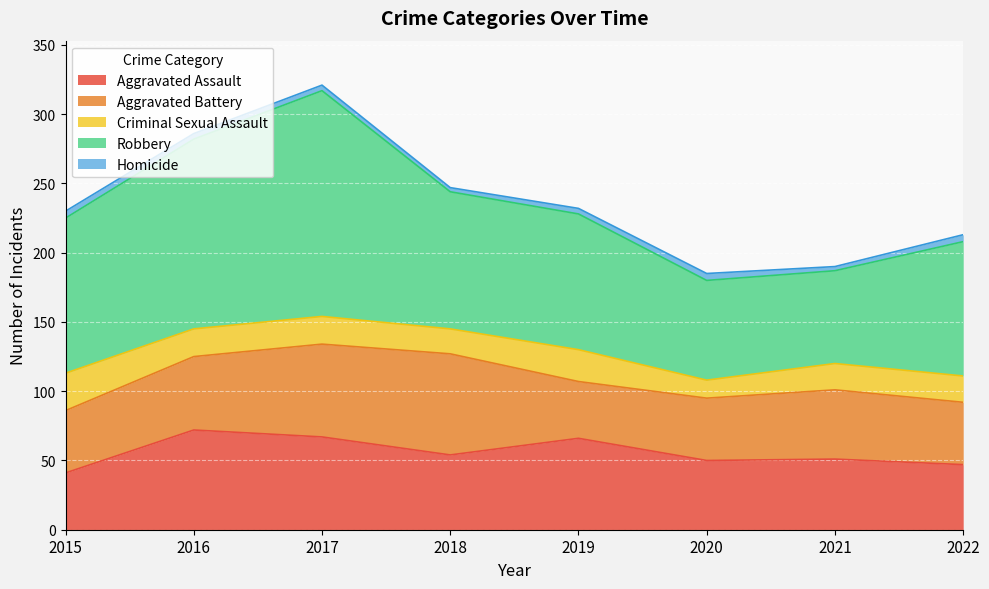

True or false: Criminal Sexual Assault and Aggravated Battery cross at least once.

False